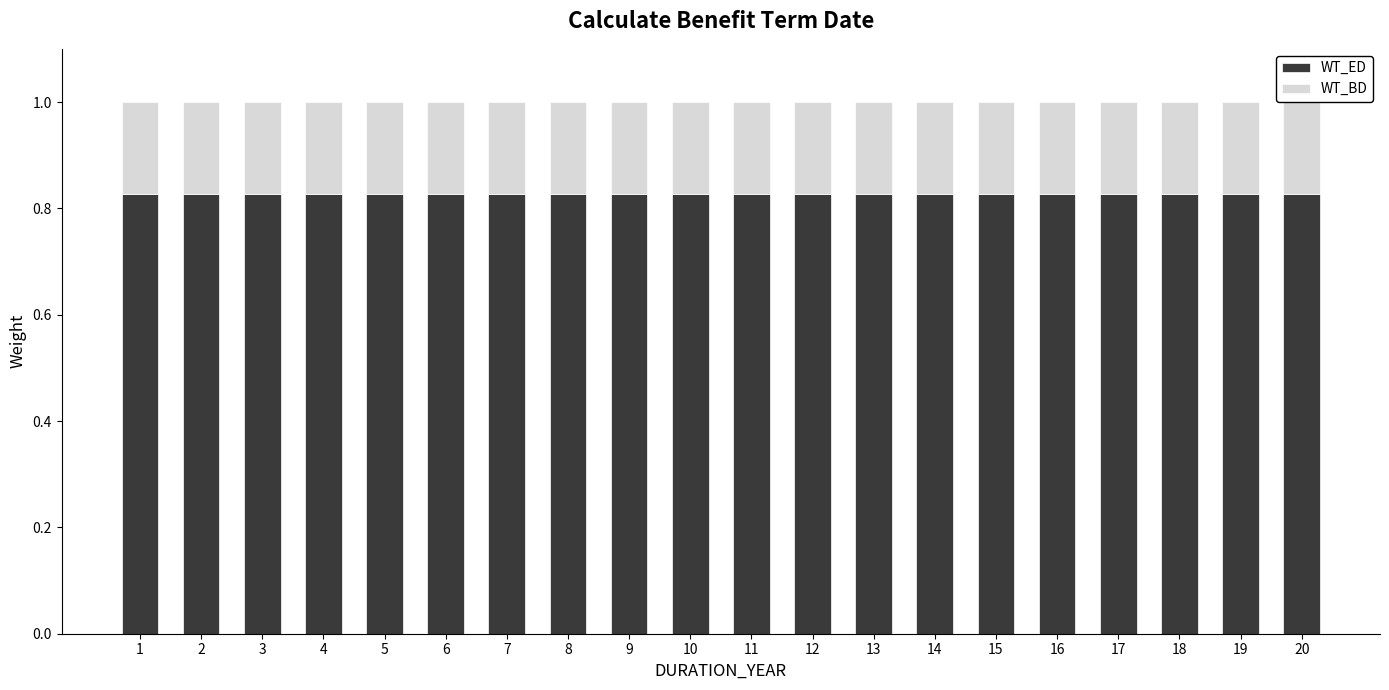

What is the total value across all series at 15?

1.0